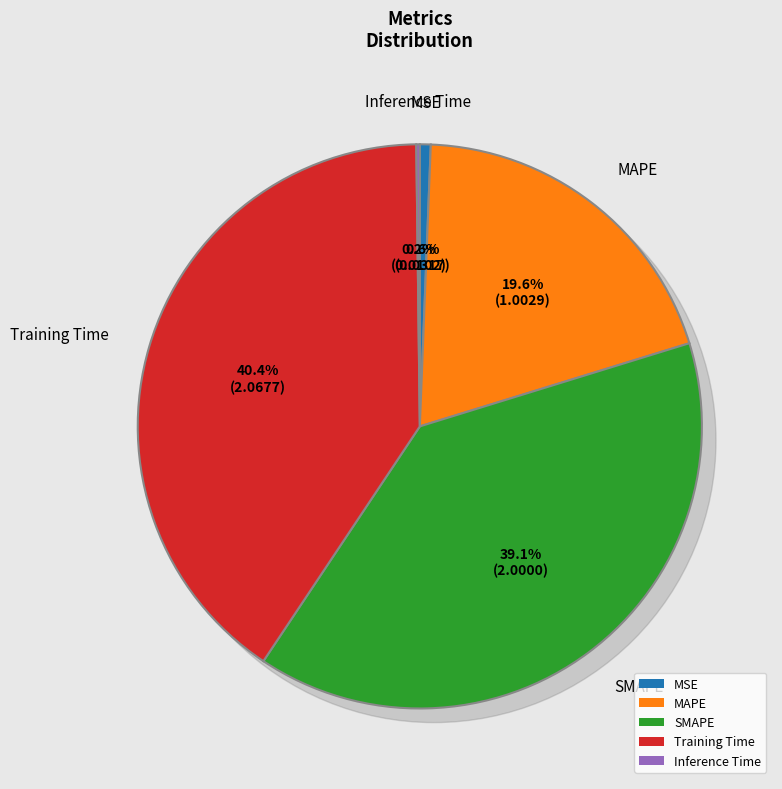

Combined, do SMAPE and Training Time account for over 50%?

Yes